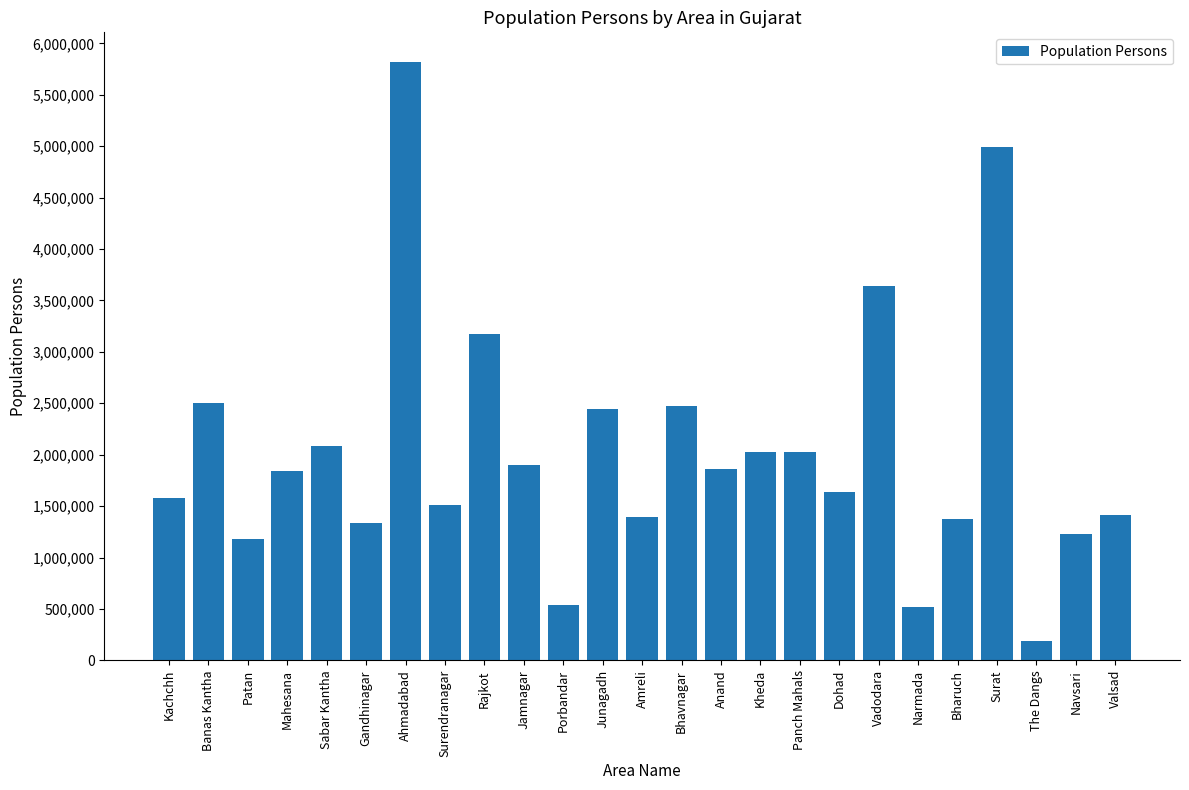

What is the change in value from Sabar Kantha to Jamnagar?

-178253